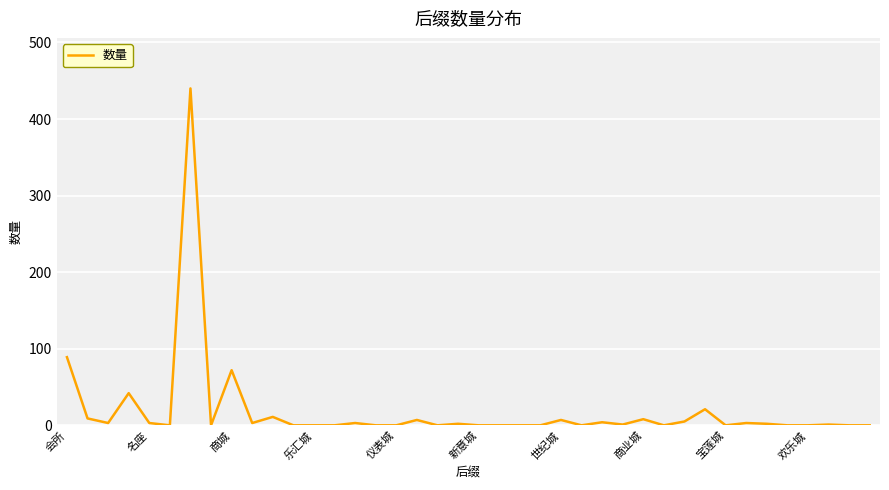

What is the maximum value shown in the chart?

440